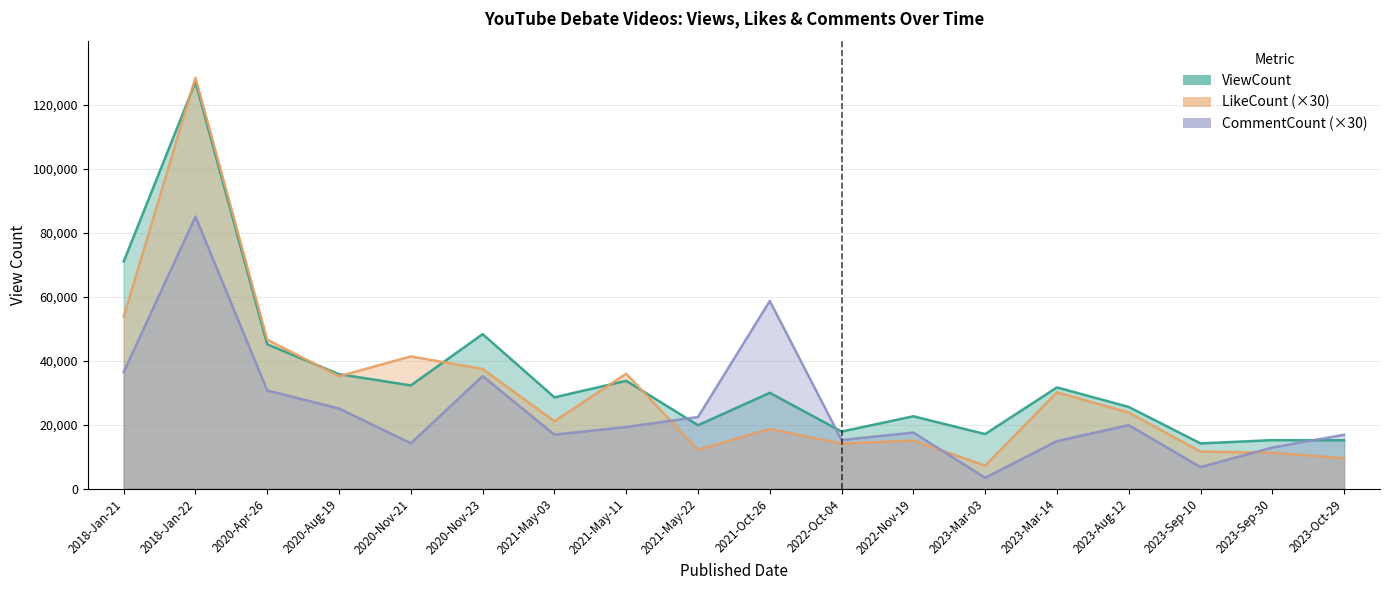

Rank the series by their maximum value, from highest to lowest.

LikeCount, ViewCount, CommentCount